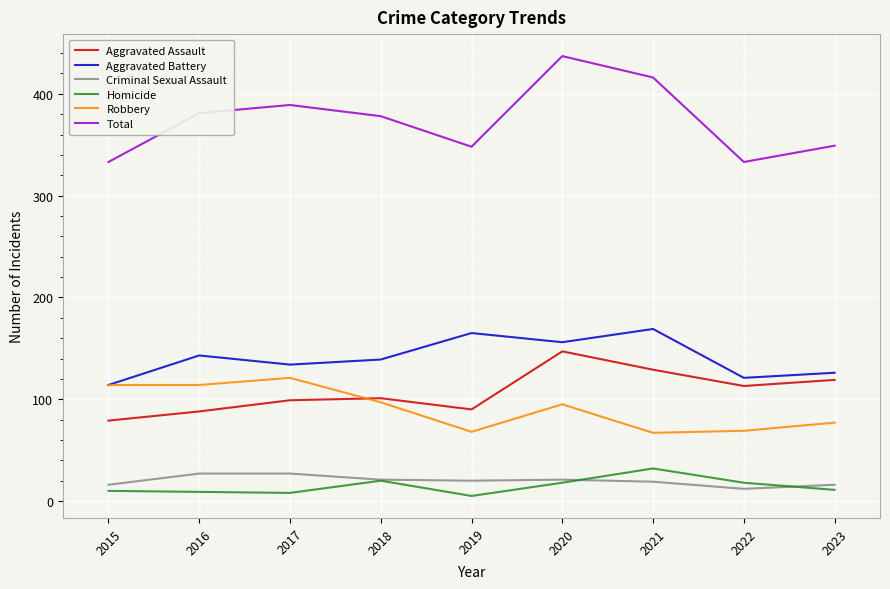

How many interior local valleys does the Aggravated Assault series have?

2